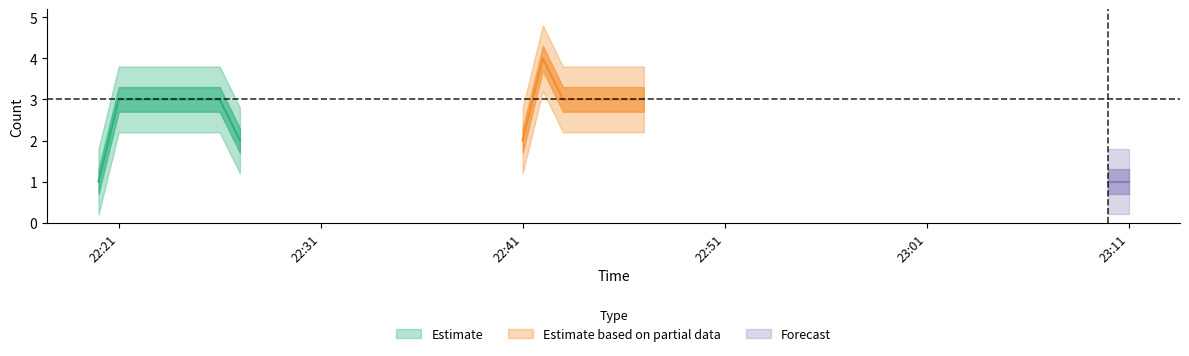

What position from the left is 2019-07-16 22:47:00?

15